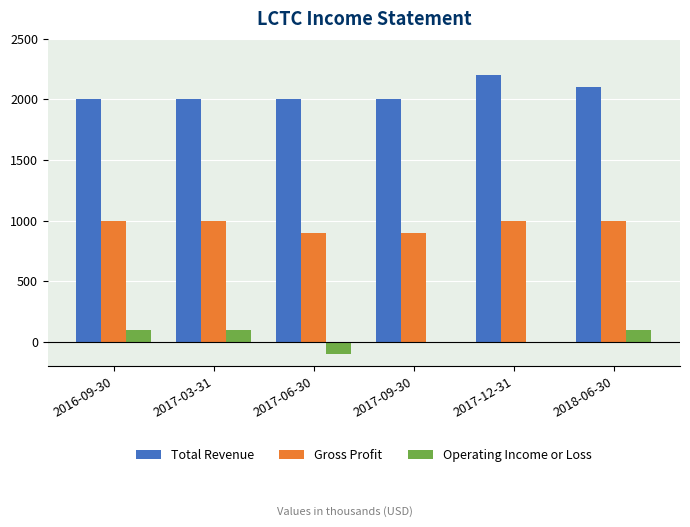

Is the value of Total Revenue at 2016-09-30 greater than the value of Operating Income or Loss at 2017-06-30?

Yes